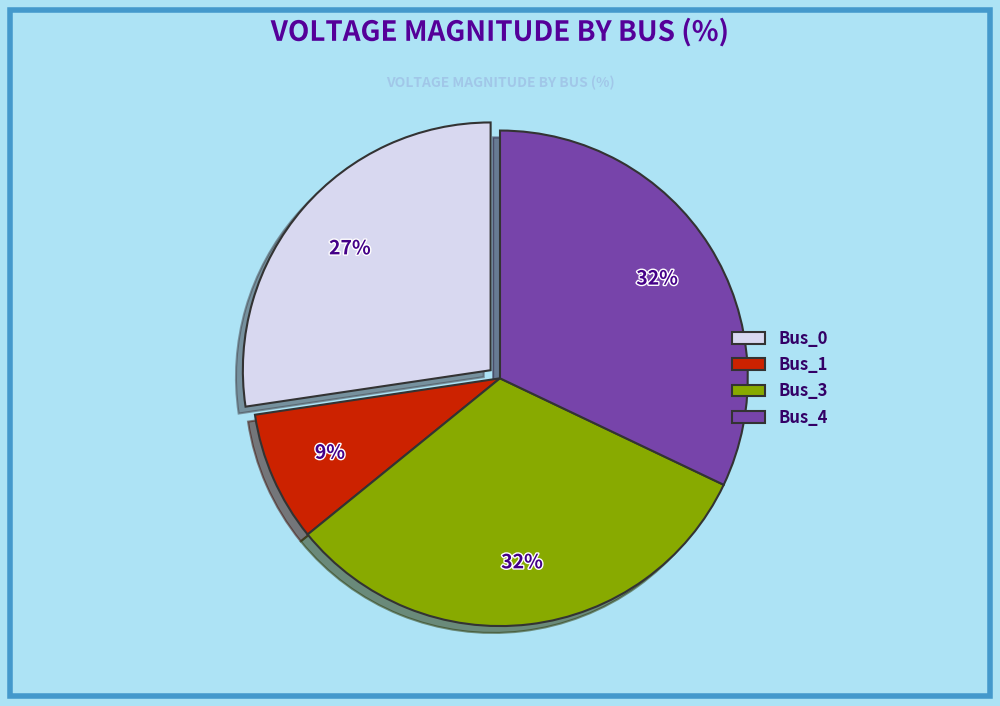

Do Bus_4 and Bus_3 together represent more than half of the pie?

Yes